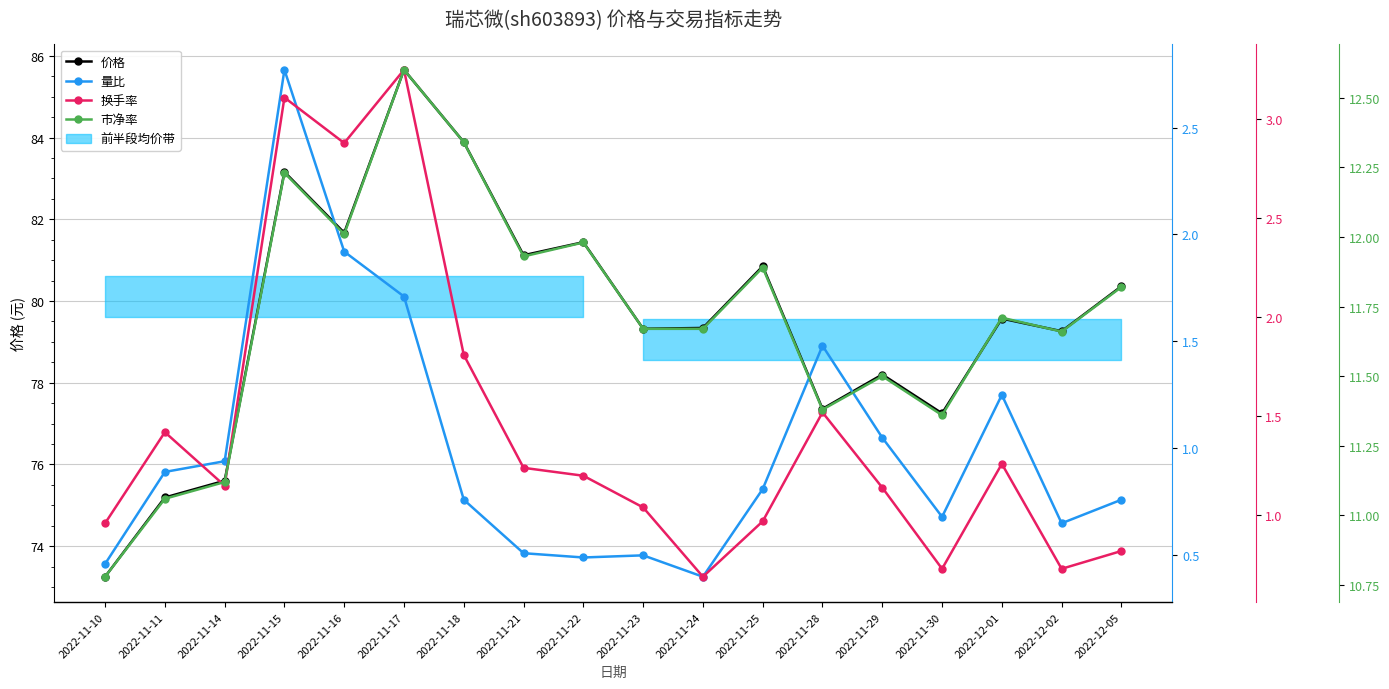

The value of 换手率 at 2022-11-17 is 1.1. True or false?

False